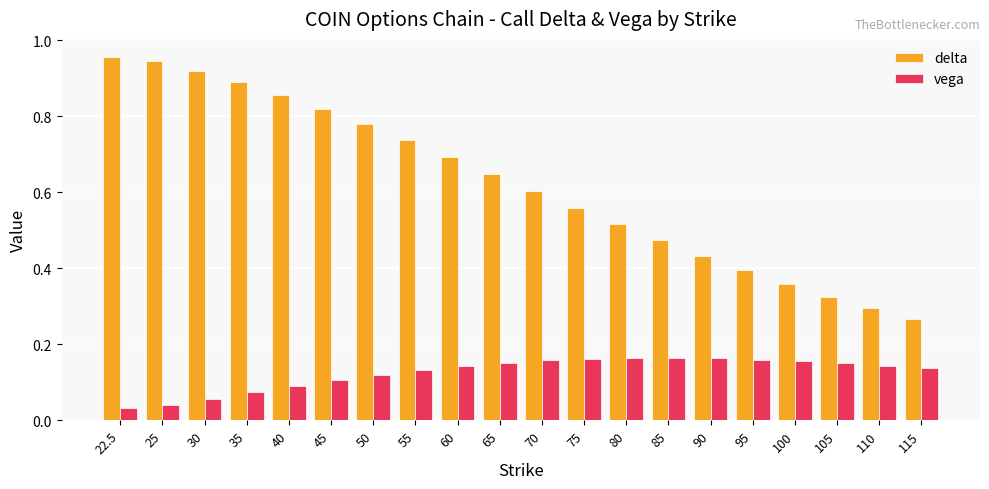

Are the bars grouped side by side (vs. stacked)?

Yes